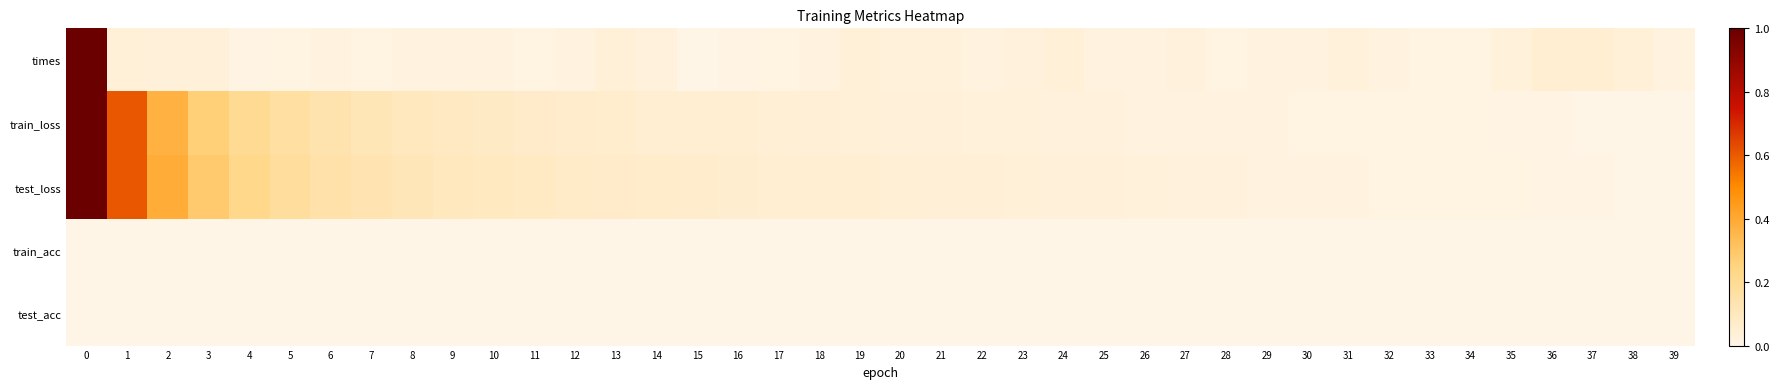

Reading left to right, transcribe all the data shown in this chart.

times: 0=1.0	1=0.0	2=0.0	3=0.0	4=0.0	5=0.0	6=0.0	7=0.0	8=0.0	9=0.0	10=0.0	11=0.0	12=0.0	13=0.0	14=0.0	15=0.0	16=0.0	17=0.0	18=0.0	19=0.0	20=0.0	21=0.0	22=0.0	23=0.0	24=0.0	25=0.0	26=0.0	27=0.0	28=0.0	29=0.0	30=0.0	31=0.0	32=0.0	33=0.0	34=0.0	35=0.0	36=0.1	37=0.1	38=0.0	39=0.0
train_loss: 0=1.0	1=0.6	2=0.4	3=0.3	4=0.2	5=0.2	6=0.1	7=0.1	8=0.1	9=0.1	10=0.1	11=0.1	12=0.1	13=0.1	14=0.1	15=0.1	16=0.0	17=0.0	18=0.0	19=0.0	20=0.0	21=0.0	22=0.0	23=0.0	24=0.0	25=0.0	26=0.0	27=0.0	28=0.0	29=0.0	30=0.0	31=0.0	32=0.0	33=0.0	34=0.0	35=0.0	36=0.0	37=0.0	38=0.0	39=0.0
test_loss: 0=1.0	1=0.6	2=0.4	3=0.3	4=0.2	5=0.2	6=0.2	7=0.1	8=0.1	9=0.1	10=0.1	11=0.1	12=0.1	13=0.1	14=0.1	15=0.1	16=0.1	17=0.1	18=0.1	19=0.0	20=0.0	21=0.0	22=0.0	23=0.0	24=0.0	25=0.0	26=0.0	27=0.0	28=0.0	29=0.0	30=0.0	31=0.0	32=0.0	33=0.0	34=0.0	35=0.0	36=0.0	37=0.0	38=0.0	39=0.0
train_acc: 0=0.0	1=0.0	2=0.0	3=0.0	4=0.0	5=0.0	6=0.0	7=0.0	8=0.0	9=0.0	10=0.0	11=0.0	12=0.0	13=0.0	14=0.0	15=0.0	16=0.0	17=0.0	18=0.0	19=0.0	20=0.0	21=0.0	22=0.0	23=0.0	24=0.0	25=0.0	26=0.0	27=0.0	28=0.0	29=0.0	30=0.0	31=0.0	32=0.0	33=0.0	34=0.0	35=0.0	36=0.0	37=0.0	38=0.0	39=0.0
test_acc: 0=0.0	1=0.0	2=0.0	3=0.0	4=0.0	5=0.0	6=0.0	7=0.0	8=0.0	9=0.0	10=0.0	11=0.0	12=0.0	13=0.0	14=0.0	15=0.0	16=0.0	17=0.0	18=0.0	19=0.0	20=0.0	21=0.0	22=0.0	23=0.0	24=0.0	25=0.0	26=0.0	27=0.0	28=0.0	29=0.0	30=0.0	31=0.0	32=0.0	33=0.0	34=0.0	35=0.0	36=0.0	37=0.0	38=0.0	39=0.0